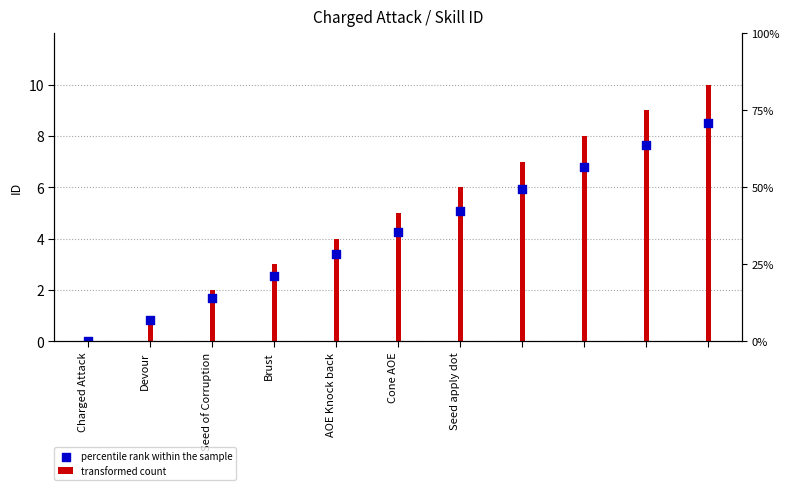

Which has a higher value, Seed of Corruption or Seed apply dot?

Seed apply dot